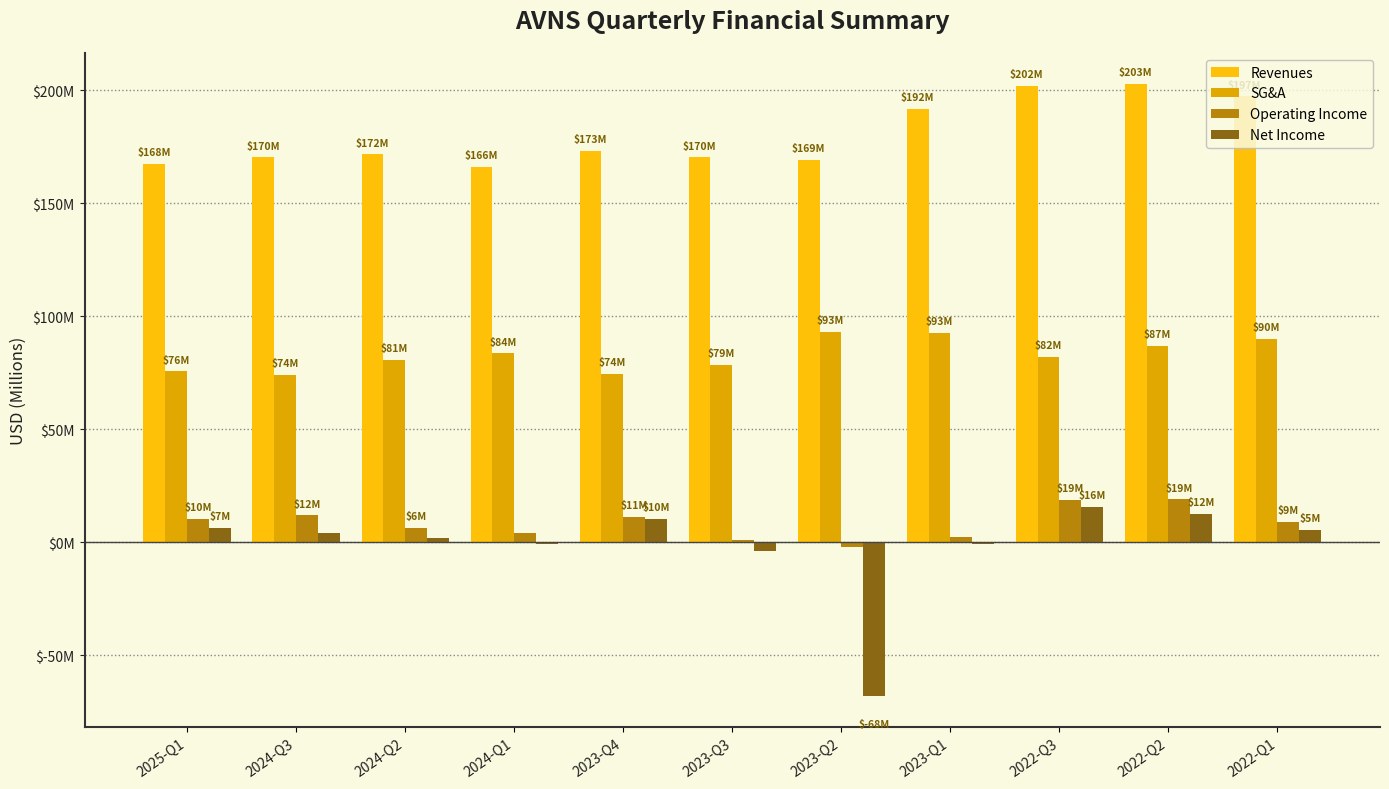

Which label corresponds to the largest value in the chart?

2022-Q2